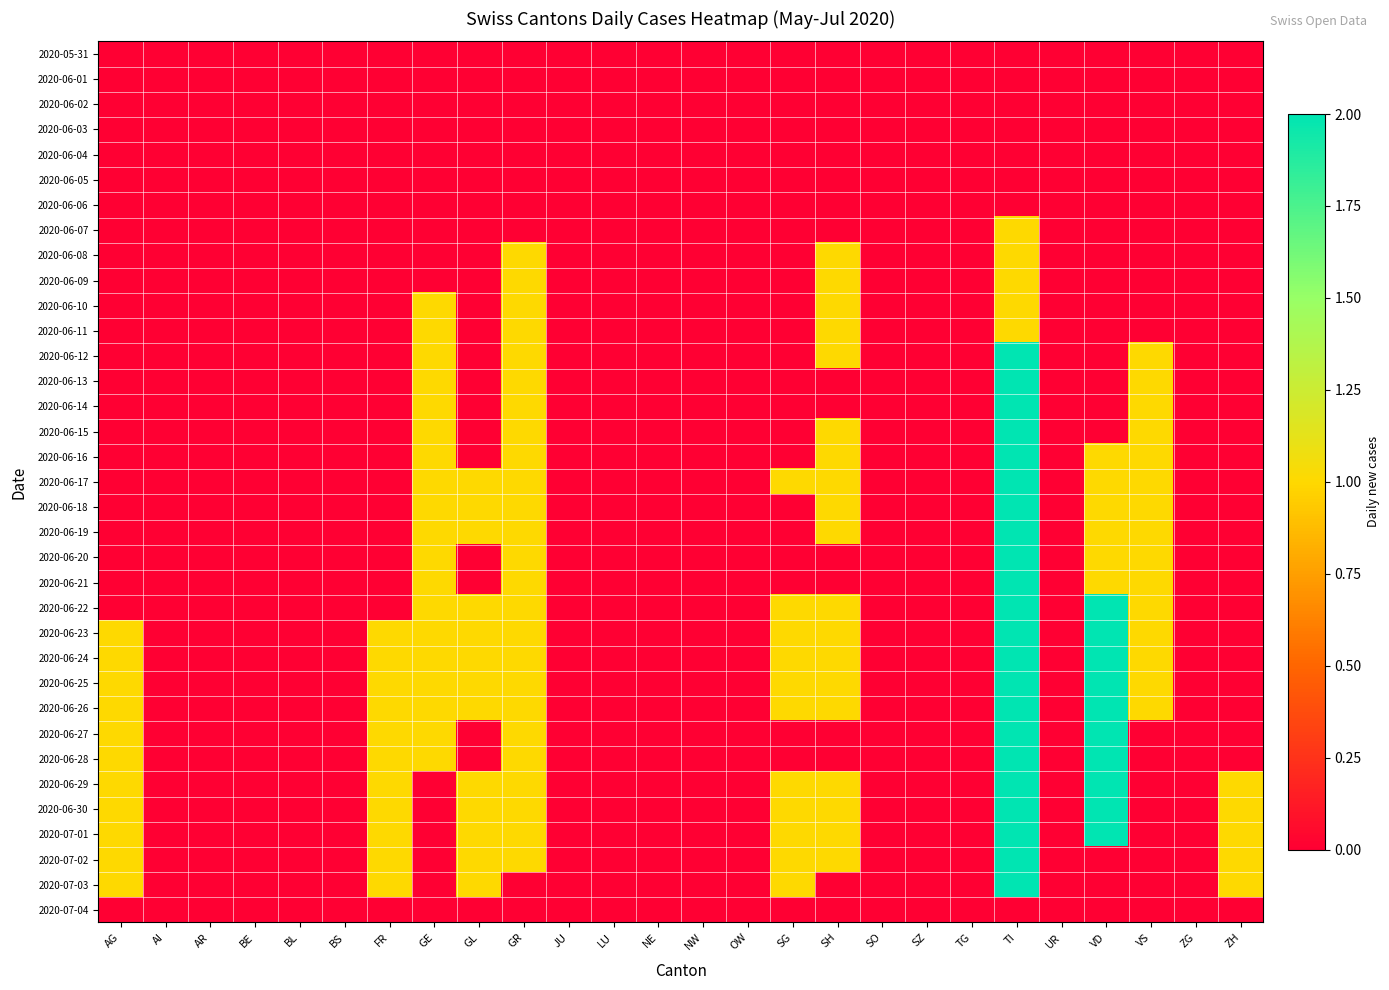

Reading left to right, transcribe all the data shown in this chart.

2020-05-31: AG=0	AI=0	AR=0	BE=0	BL=0	BS=0	FR=0	GE=0	GL=0	GR=0	JU=0	LU=0	NE=0	NW=0	OW=0	SG=0	SH=0	SO=0	SZ=0	TG=0	TI=0	UR=0	VD=0	VS=0	ZG=0	ZH=0
2020-06-01: AG=0	AI=0	AR=0	BE=0	BL=0	BS=0	FR=0	GE=0	GL=0	GR=0	JU=0	LU=0	NE=0	NW=0	OW=0	SG=0	SH=0	SO=0	SZ=0	TG=0	TI=0	UR=0	VD=0	VS=0	ZG=0	ZH=0
2020-06-02: AG=0	AI=0	AR=0	BE=0	BL=0	BS=0	FR=0	GE=0	GL=0	GR=0	JU=0	LU=0	NE=0	NW=0	OW=0	SG=0	SH=0	SO=0	SZ=0	TG=0	TI=0	UR=0	VD=0	VS=0	ZG=0	ZH=0
2020-06-03: AG=0	AI=0	AR=0	BE=0	BL=0	BS=0	FR=0	GE=0	GL=0	GR=0	JU=0	LU=0	NE=0	NW=0	OW=0	SG=0	SH=0	SO=0	SZ=0	TG=0	TI=0	UR=0	VD=0	VS=0	ZG=0	ZH=0
2020-06-04: AG=0	AI=0	AR=0	BE=0	BL=0	BS=0	FR=0	GE=0	GL=0	GR=0	JU=0	LU=0	NE=0	NW=0	OW=0	SG=0	SH=0	SO=0	SZ=0	TG=0	TI=0	UR=0	VD=0	VS=0	ZG=0	ZH=0
2020-06-05: AG=0	AI=0	AR=0	BE=0	BL=0	BS=0	FR=0	GE=0	GL=0	GR=0	JU=0	LU=0	NE=0	NW=0	OW=0	SG=0	SH=0	SO=0	SZ=0	TG=0	TI=0	UR=0	VD=0	VS=0	ZG=0	ZH=0
2020-06-06: AG=0	AI=0	AR=0	BE=0	BL=0	BS=0	FR=0	GE=0	GL=0	GR=0	JU=0	LU=0	NE=0	NW=0	OW=0	SG=0	SH=0	SO=0	SZ=0	TG=0	TI=0	UR=0	VD=0	VS=0	ZG=0	ZH=0
2020-06-07: AG=0	AI=0	AR=0	BE=0	BL=0	BS=0	FR=0	GE=0	GL=0	GR=0	JU=0	LU=0	NE=0	NW=0	OW=0	SG=0	SH=0	SO=0	SZ=0	TG=0	TI=1	UR=0	VD=0	VS=0	ZG=0	ZH=0
2020-06-08: AG=0	AI=0	AR=0	BE=0	BL=0	BS=0	FR=0	GE=0	GL=0	GR=1	JU=0	LU=0	NE=0	NW=0	OW=0	SG=0	SH=1	SO=0	SZ=0	TG=0	TI=1	UR=0	VD=0	VS=0	ZG=0	ZH=0
2020-06-09: AG=0	AI=0	AR=0	BE=0	BL=0	BS=0	FR=0	GE=0	GL=0	GR=1	JU=0	LU=0	NE=0	NW=0	OW=0	SG=0	SH=1	SO=0	SZ=0	TG=0	TI=1	UR=0	VD=0	VS=0	ZG=0	ZH=0
2020-06-10: AG=0	AI=0	AR=0	BE=0	BL=0	BS=0	FR=0	GE=1	GL=0	GR=1	JU=0	LU=0	NE=0	NW=0	OW=0	SG=0	SH=1	SO=0	SZ=0	TG=0	TI=1	UR=0	VD=0	VS=0	ZG=0	ZH=0
2020-06-11: AG=0	AI=0	AR=0	BE=0	BL=0	BS=0	FR=0	GE=1	GL=0	GR=1	JU=0	LU=0	NE=0	NW=0	OW=0	SG=0	SH=1	SO=0	SZ=0	TG=0	TI=1	UR=0	VD=0	VS=0	ZG=0	ZH=0
2020-06-12: AG=0	AI=0	AR=0	BE=0	BL=0	BS=0	FR=0	GE=1	GL=0	GR=1	JU=0	LU=0	NE=0	NW=0	OW=0	SG=0	SH=1	SO=0	SZ=0	TG=0	TI=2	UR=0	VD=0	VS=1	ZG=0	ZH=0
2020-06-13: AG=0	AI=0	AR=0	BE=0	BL=0	BS=0	FR=0	GE=1	GL=0	GR=1	JU=0	LU=0	NE=0	NW=0	OW=0	SG=0	SH=0	SO=0	SZ=0	TG=0	TI=2	UR=0	VD=0	VS=1	ZG=0	ZH=0
2020-06-14: AG=0	AI=0	AR=0	BE=0	BL=0	BS=0	FR=0	GE=1	GL=0	GR=1	JU=0	LU=0	NE=0	NW=0	OW=0	SG=0	SH=0	SO=0	SZ=0	TG=0	TI=2	UR=0	VD=0	VS=1	ZG=0	ZH=0
2020-06-15: AG=0	AI=0	AR=0	BE=0	BL=0	BS=0	FR=0	GE=1	GL=0	GR=1	JU=0	LU=0	NE=0	NW=0	OW=0	SG=0	SH=1	SO=0	SZ=0	TG=0	TI=2	UR=0	VD=0	VS=1	ZG=0	ZH=0
2020-06-16: AG=0	AI=0	AR=0	BE=0	BL=0	BS=0	FR=0	GE=1	GL=0	GR=1	JU=0	LU=0	NE=0	NW=0	OW=0	SG=0	SH=1	SO=0	SZ=0	TG=0	TI=2	UR=0	VD=1	VS=1	ZG=0	ZH=0
2020-06-17: AG=0	AI=0	AR=0	BE=0	BL=0	BS=0	FR=0	GE=1	GL=1	GR=1	JU=0	LU=0	NE=0	NW=0	OW=0	SG=1	SH=1	SO=0	SZ=0	TG=0	TI=2	UR=0	VD=1	VS=1	ZG=0	ZH=0
2020-06-18: AG=0	AI=0	AR=0	BE=0	BL=0	BS=0	FR=0	GE=1	GL=1	GR=1	JU=0	LU=0	NE=0	NW=0	OW=0	SG=0	SH=1	SO=0	SZ=0	TG=0	TI=2	UR=0	VD=1	VS=1	ZG=0	ZH=0
2020-06-19: AG=0	AI=0	AR=0	BE=0	BL=0	BS=0	FR=0	GE=1	GL=1	GR=1	JU=0	LU=0	NE=0	NW=0	OW=0	SG=0	SH=1	SO=0	SZ=0	TG=0	TI=2	UR=0	VD=1	VS=1	ZG=0	ZH=0
2020-06-20: AG=0	AI=0	AR=0	BE=0	BL=0	BS=0	FR=0	GE=1	GL=0	GR=1	JU=0	LU=0	NE=0	NW=0	OW=0	SG=0	SH=0	SO=0	SZ=0	TG=0	TI=2	UR=0	VD=1	VS=1	ZG=0	ZH=0
2020-06-21: AG=0	AI=0	AR=0	BE=0	BL=0	BS=0	FR=0	GE=1	GL=0	GR=1	JU=0	LU=0	NE=0	NW=0	OW=0	SG=0	SH=0	SO=0	SZ=0	TG=0	TI=2	UR=0	VD=1	VS=1	ZG=0	ZH=0
2020-06-22: AG=0	AI=0	AR=0	BE=0	BL=0	BS=0	FR=0	GE=1	GL=1	GR=1	JU=0	LU=0	NE=0	NW=0	OW=0	SG=1	SH=1	SO=0	SZ=0	TG=0	TI=2	UR=0	VD=2	VS=1	ZG=0	ZH=0
2020-06-23: AG=1	AI=0	AR=0	BE=0	BL=0	BS=0	FR=1	GE=1	GL=1	GR=1	JU=0	LU=0	NE=0	NW=0	OW=0	SG=1	SH=1	SO=0	SZ=0	TG=0	TI=2	UR=0	VD=2	VS=1	ZG=0	ZH=0
2020-06-24: AG=1	AI=0	AR=0	BE=0	BL=0	BS=0	FR=1	GE=1	GL=1	GR=1	JU=0	LU=0	NE=0	NW=0	OW=0	SG=1	SH=1	SO=0	SZ=0	TG=0	TI=2	UR=0	VD=2	VS=1	ZG=0	ZH=0
2020-06-25: AG=1	AI=0	AR=0	BE=0	BL=0	BS=0	FR=1	GE=1	GL=1	GR=1	JU=0	LU=0	NE=0	NW=0	OW=0	SG=1	SH=1	SO=0	SZ=0	TG=0	TI=2	UR=0	VD=2	VS=1	ZG=0	ZH=0
2020-06-26: AG=1	AI=0	AR=0	BE=0	BL=0	BS=0	FR=1	GE=1	GL=1	GR=1	JU=0	LU=0	NE=0	NW=0	OW=0	SG=1	SH=1	SO=0	SZ=0	TG=0	TI=2	UR=0	VD=2	VS=1	ZG=0	ZH=0
2020-06-27: AG=1	AI=0	AR=0	BE=0	BL=0	BS=0	FR=1	GE=1	GL=0	GR=1	JU=0	LU=0	NE=0	NW=0	OW=0	SG=0	SH=0	SO=0	SZ=0	TG=0	TI=2	UR=0	VD=2	VS=0	ZG=0	ZH=0
2020-06-28: AG=1	AI=0	AR=0	BE=0	BL=0	BS=0	FR=1	GE=1	GL=0	GR=1	JU=0	LU=0	NE=0	NW=0	OW=0	SG=0	SH=0	SO=0	SZ=0	TG=0	TI=2	UR=0	VD=2	VS=0	ZG=0	ZH=0
2020-06-29: AG=1	AI=0	AR=0	BE=0	BL=0	BS=0	FR=1	GE=0	GL=1	GR=1	JU=0	LU=0	NE=0	NW=0	OW=0	SG=1	SH=1	SO=0	SZ=0	TG=0	TI=2	UR=0	VD=2	VS=0	ZG=0	ZH=1
2020-06-30: AG=1	AI=0	AR=0	BE=0	BL=0	BS=0	FR=1	GE=0	GL=1	GR=1	JU=0	LU=0	NE=0	NW=0	OW=0	SG=1	SH=1	SO=0	SZ=0	TG=0	TI=2	UR=0	VD=2	VS=0	ZG=0	ZH=1
2020-07-01: AG=1	AI=0	AR=0	BE=0	BL=0	BS=0	FR=1	GE=0	GL=1	GR=1	JU=0	LU=0	NE=0	NW=0	OW=0	SG=1	SH=1	SO=0	SZ=0	TG=0	TI=2	UR=0	VD=2	VS=0	ZG=0	ZH=1
2020-07-02: AG=1	AI=0	AR=0	BE=0	BL=0	BS=0	FR=1	GE=0	GL=1	GR=1	JU=0	LU=0	NE=0	NW=0	OW=0	SG=1	SH=1	SO=0	SZ=0	TG=0	TI=2	UR=0	VD=0	VS=0	ZG=0	ZH=1
2020-07-03: AG=1	AI=0	AR=0	BE=0	BL=0	BS=0	FR=1	GE=0	GL=1	GR=0	JU=0	LU=0	NE=0	NW=0	OW=0	SG=1	SH=0	SO=0	SZ=0	TG=0	TI=2	UR=0	VD=0	VS=0	ZG=0	ZH=1
2020-07-04: AG=0	AI=0	AR=0	BE=0	BL=0	BS=0	FR=0	GE=0	GL=0	GR=0	JU=0	LU=0	NE=0	NW=0	OW=0	SG=0	SH=0	SO=0	SZ=0	TG=0	TI=0	UR=0	VD=0	VS=0	ZG=0	ZH=0